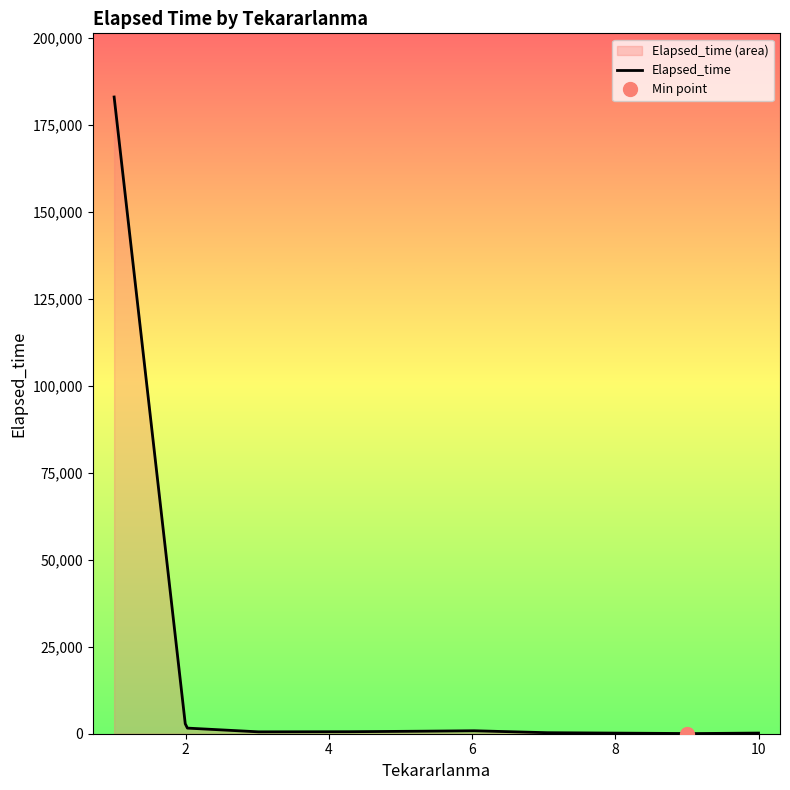

What is the maximum value for Elapsed_time?

183090.0